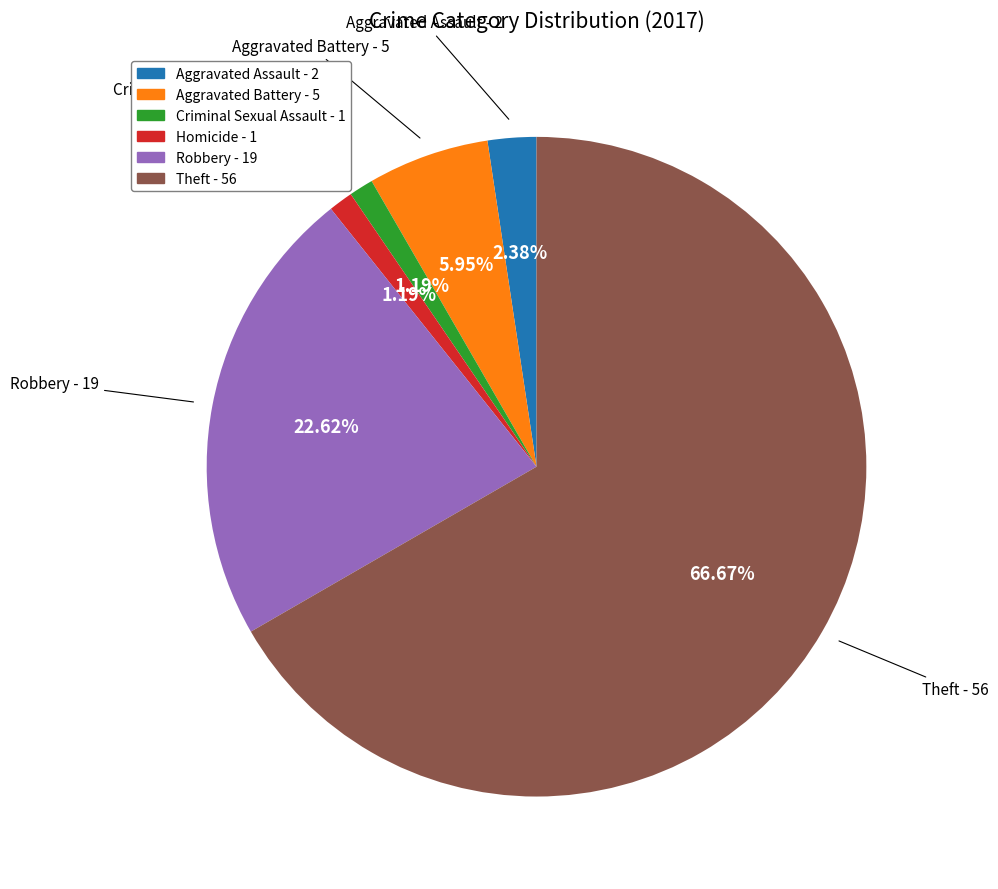

Between Aggravated Assault and Criminal Sexual Assault, which is larger?

Aggravated Assault